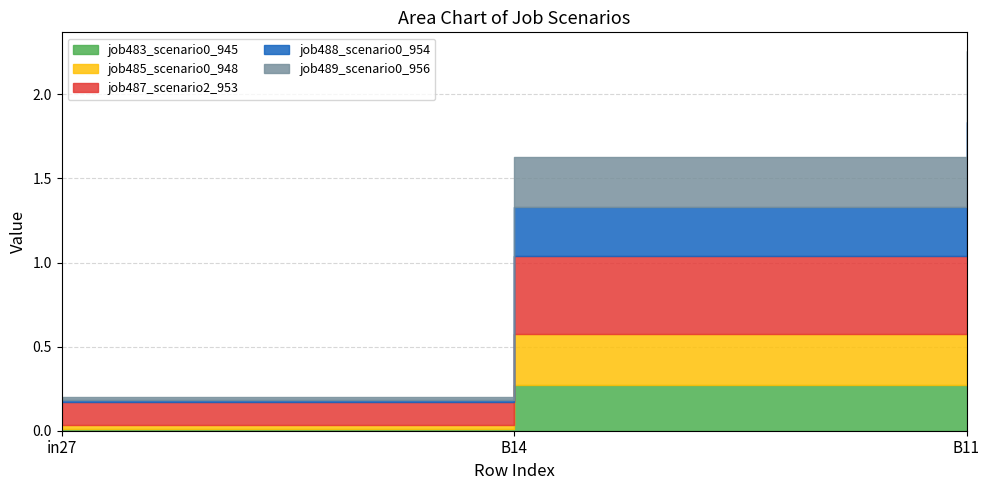

At how many categories does at least one series exceed 0?

3